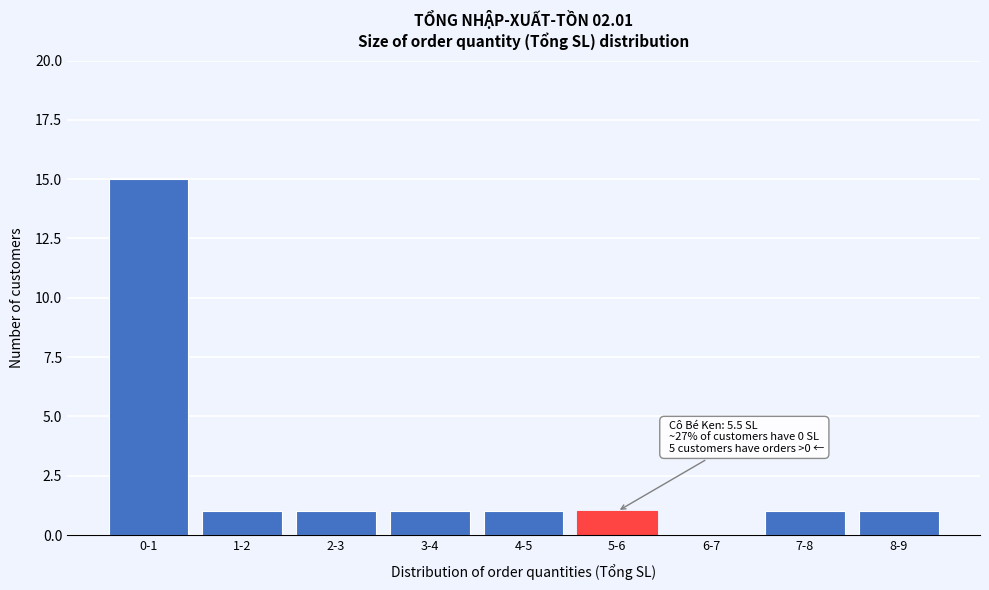

Reading left to right, transcribe all the data shown in this chart.

0-1=15	1-2=1	2-3=1	3-4=1	4-5=1	5-6=1	6-7=0	7-8=1	8-9=1